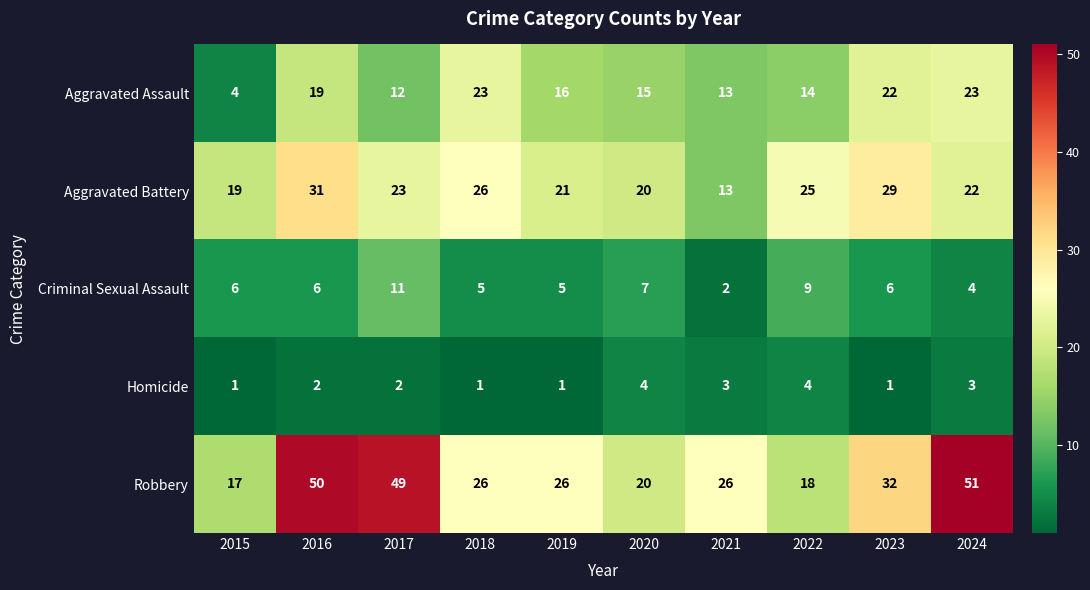

What is the difference between the maximum and minimum values in the Homicide series?

3